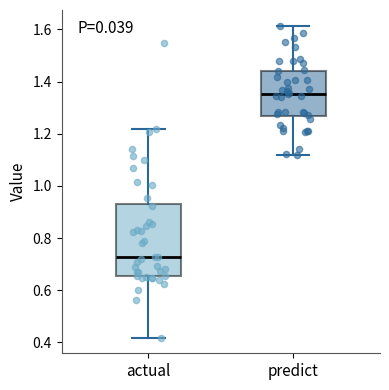

Where does the upper whisker of the box for actual end on the y-axis? The values are not printed on the chart, so give them approximately, as read against the axis.

1.22